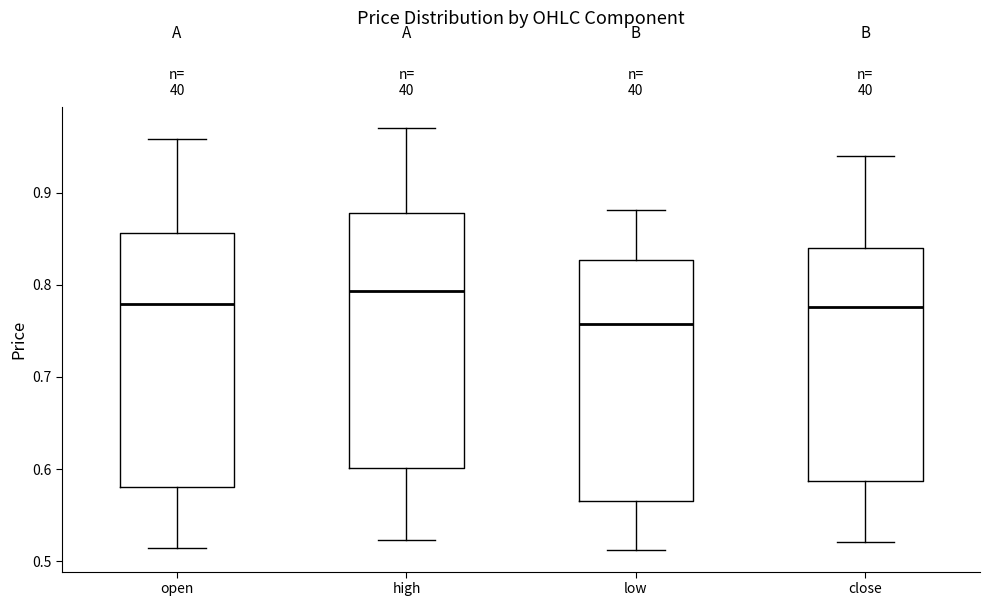

Where does the lower whisker of the box for close end on the y-axis? The values are not printed on the chart, so give them approximately, as read against the axis.

0.52